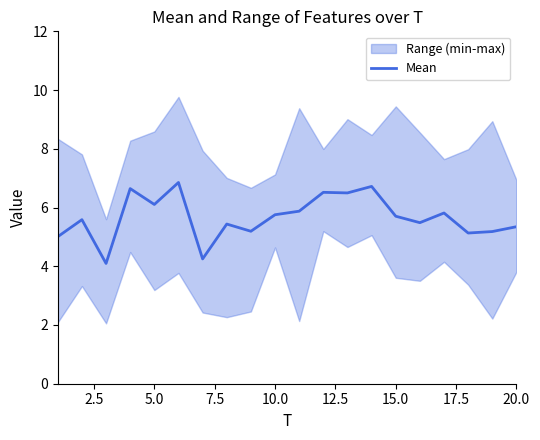

The value of Mean at 5.0 is 6.1. True or false?

True